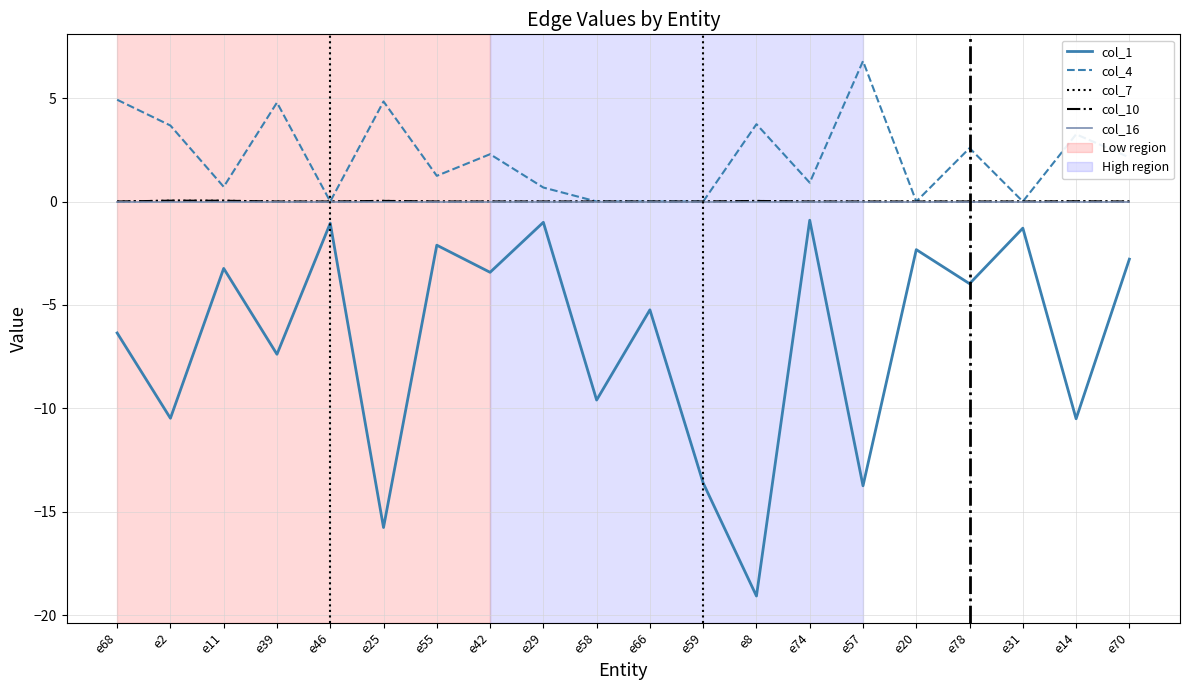

Rank the series by their maximum value, from highest to lowest.

col_4, col_7, col_10, col_16, col_1